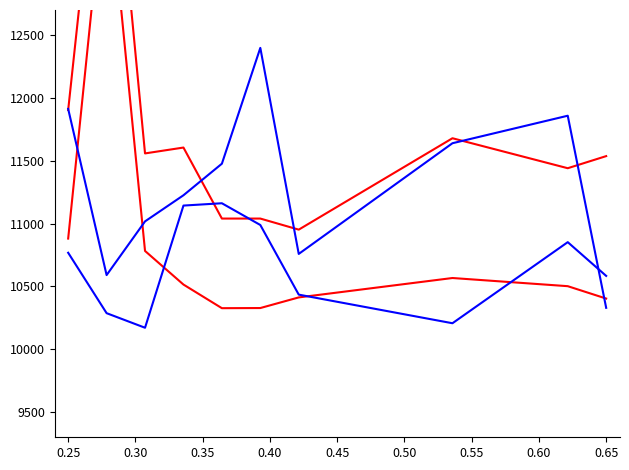

Reading right to left, list all the values displayed in this chart.

PC: 11537.3	11441.0	11679.6	10952.3	11040.4	11040.4	11605.5	11558.8	14755.6	11903.8
PC_2: 10403.9	10502.4	10567.3	10413.0	10328.4	10327.3	10515.3	10782.7	13878.9	10881.1
CC: 10330.1	11858.8	11639.9	10759.1	12398.5	11477.0	11225.8	11018.0	10590.6	11913.2
CC_2: 10584.2	10852.7	10207.4	10435.1	10989.2	11162.2	11143.8	10171.6	10287.6	10768.3